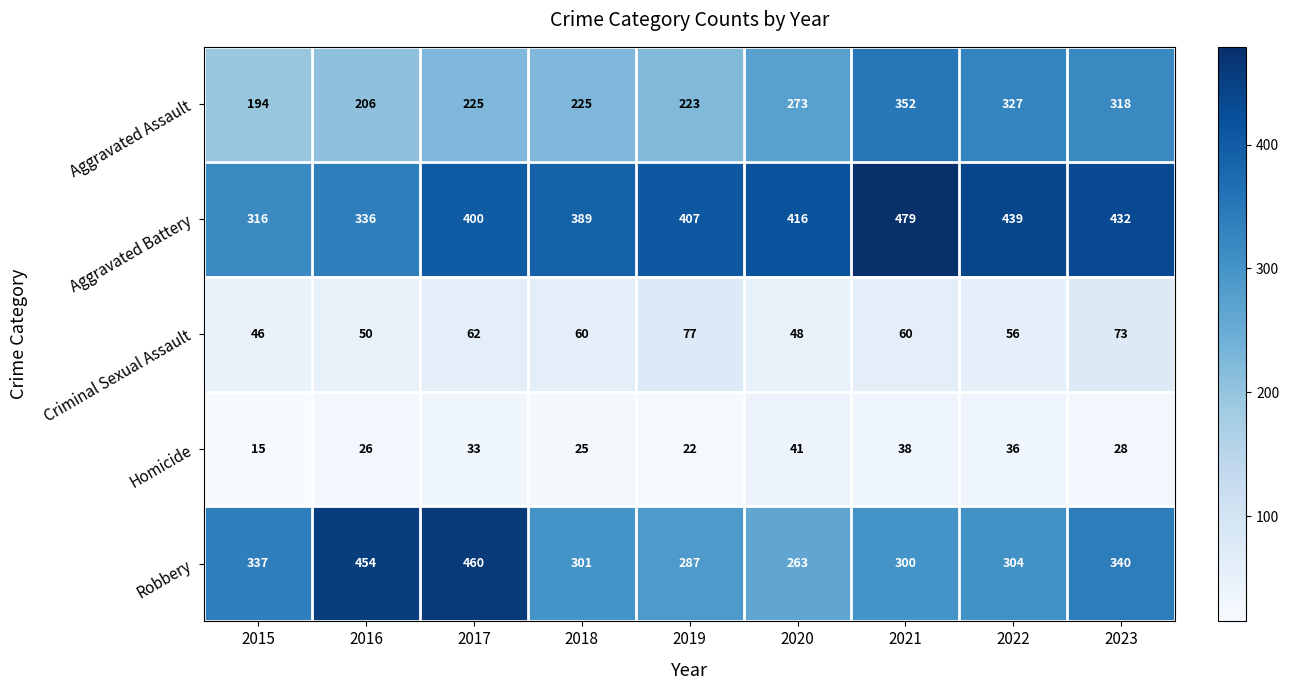

What is the spread (max minus min) of values at 2022?

403